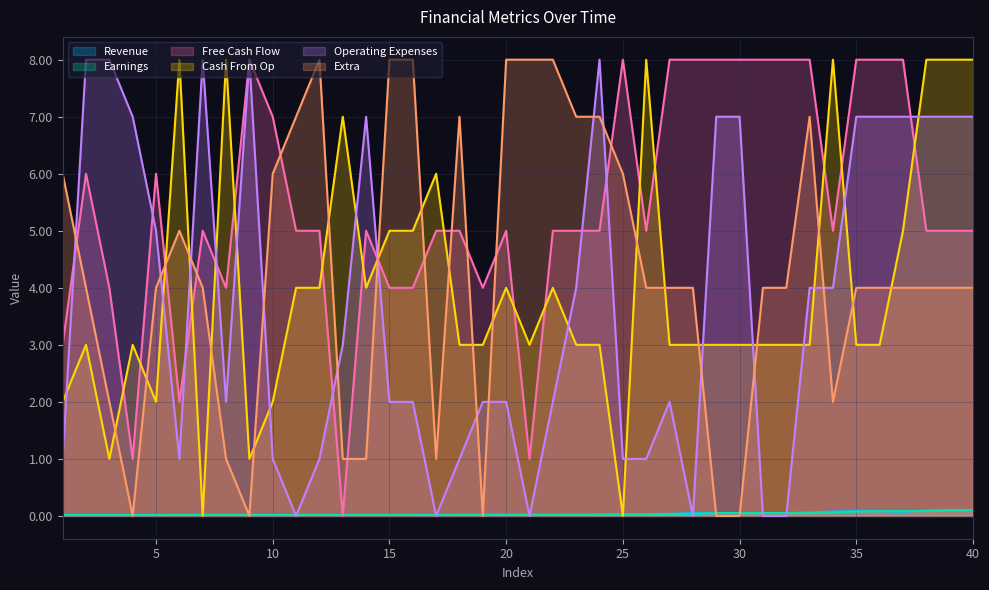

At how many categories does at least one series exceed 4?

39